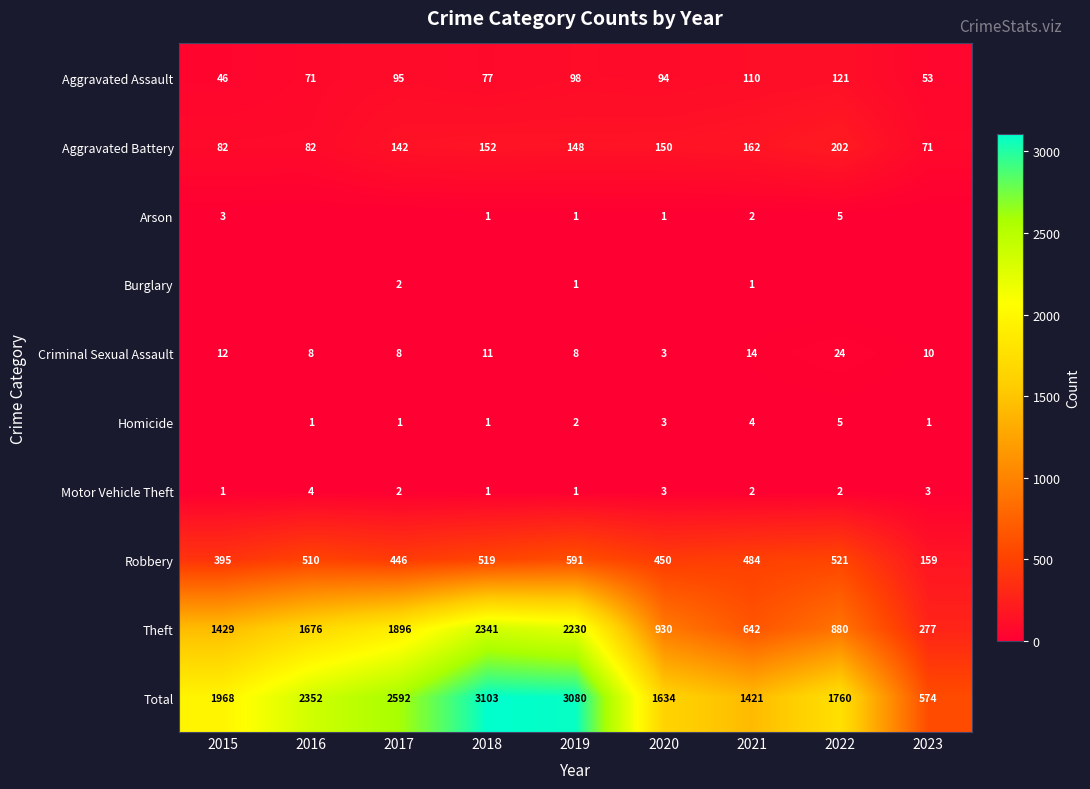

List the labels in order of Aggravated Assault value, largest first.

2022, 2021, 2019, 2017, 2020, 2018, 2016, 2023, 2015